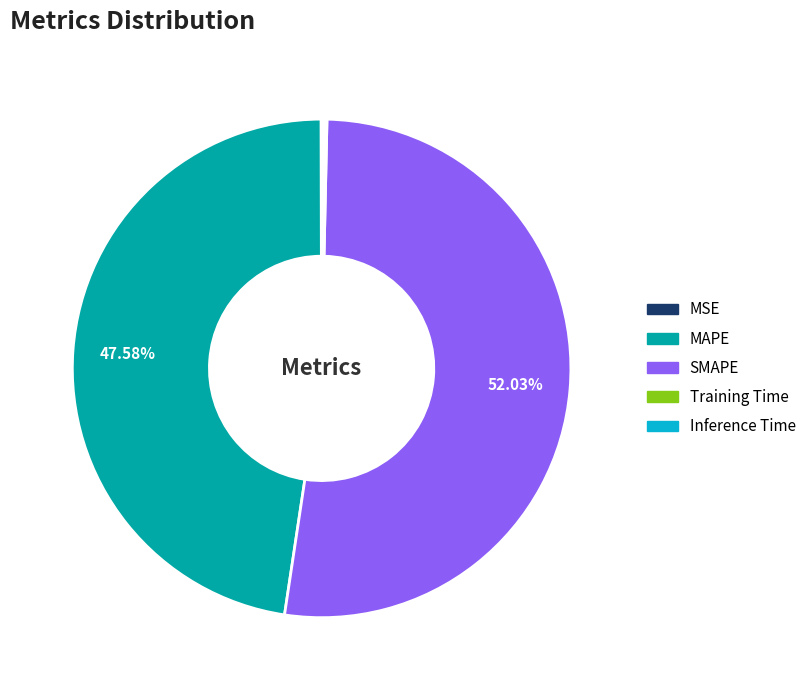

Which slice is the largest?

SMAPE